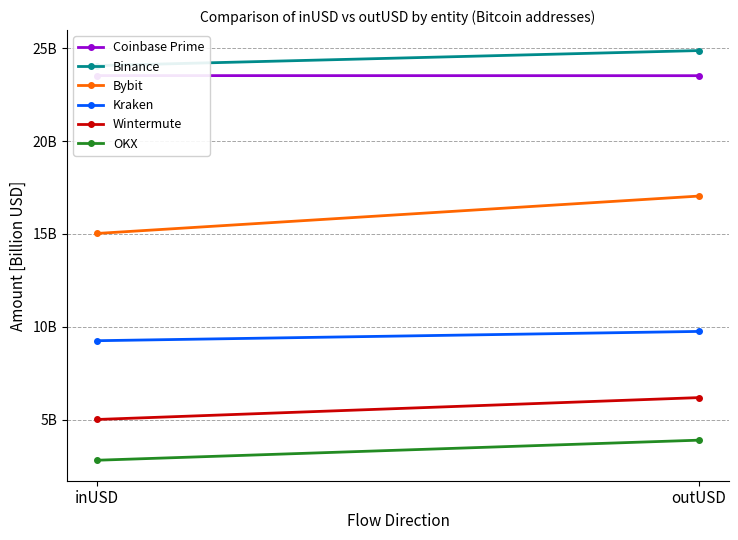

How many data points in OKX are above 3?

1